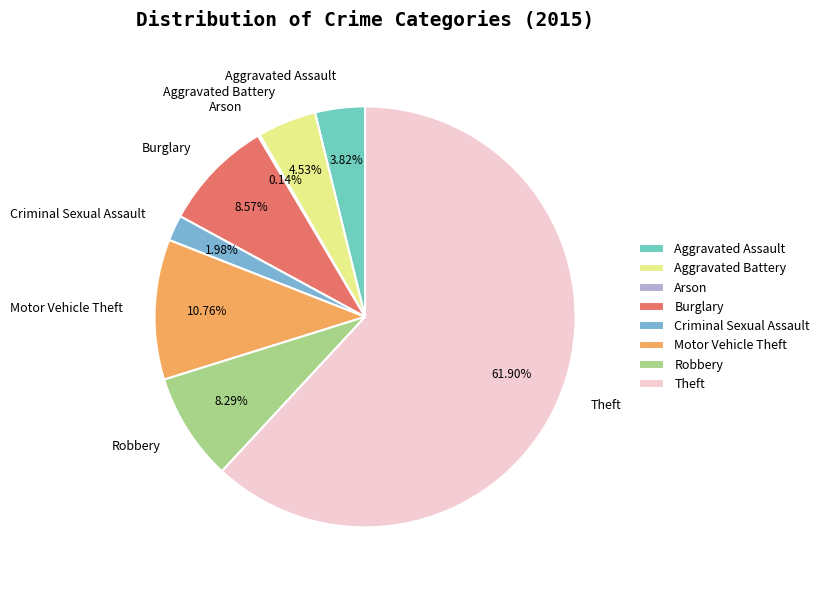

Is the sum of Aggravated Battery and Motor Vehicle Theft greater than half?

No